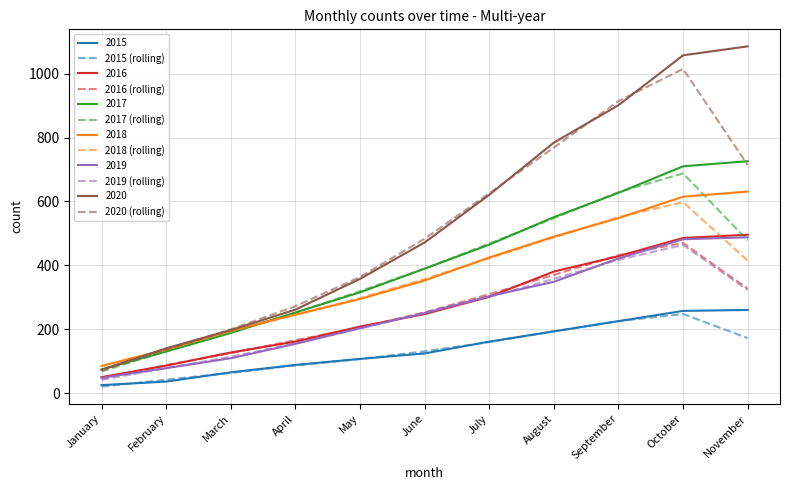

True or false: 2019 (rolling) and 2015 (rolling) intersect in this chart.

False